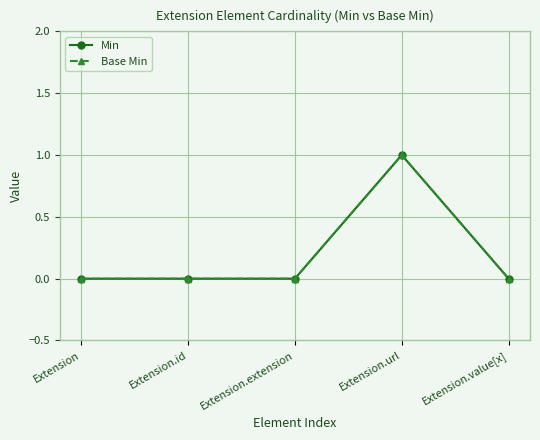

Rank the series at Extension.id from lowest to highest value.

Min, Base Min